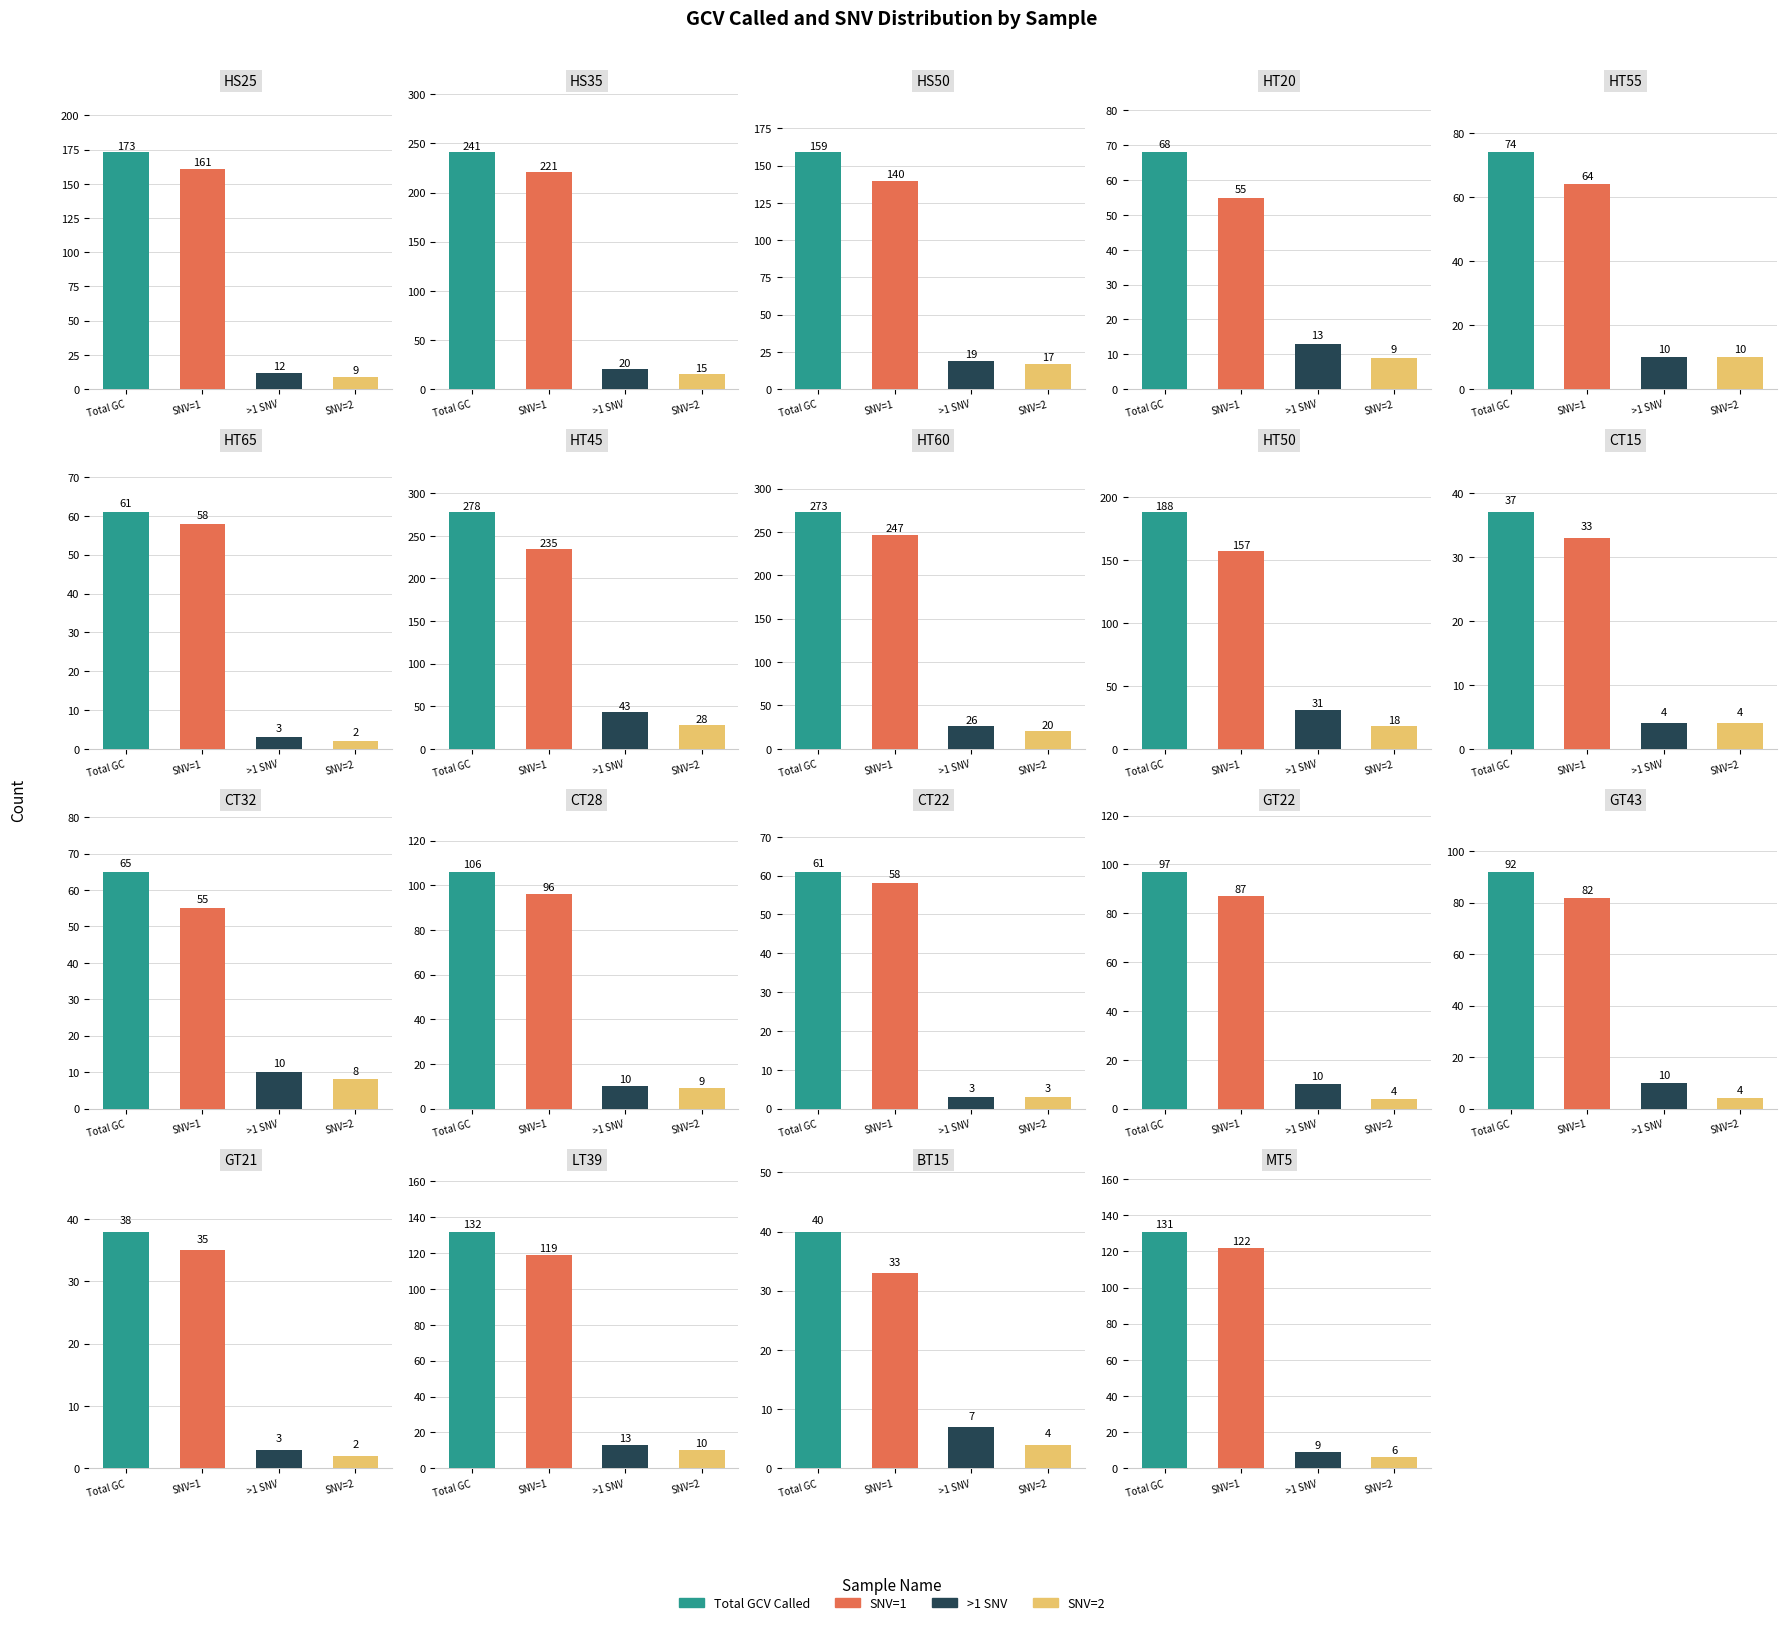

What is the value of the SNV=1 bar at the 8th from the left?

247